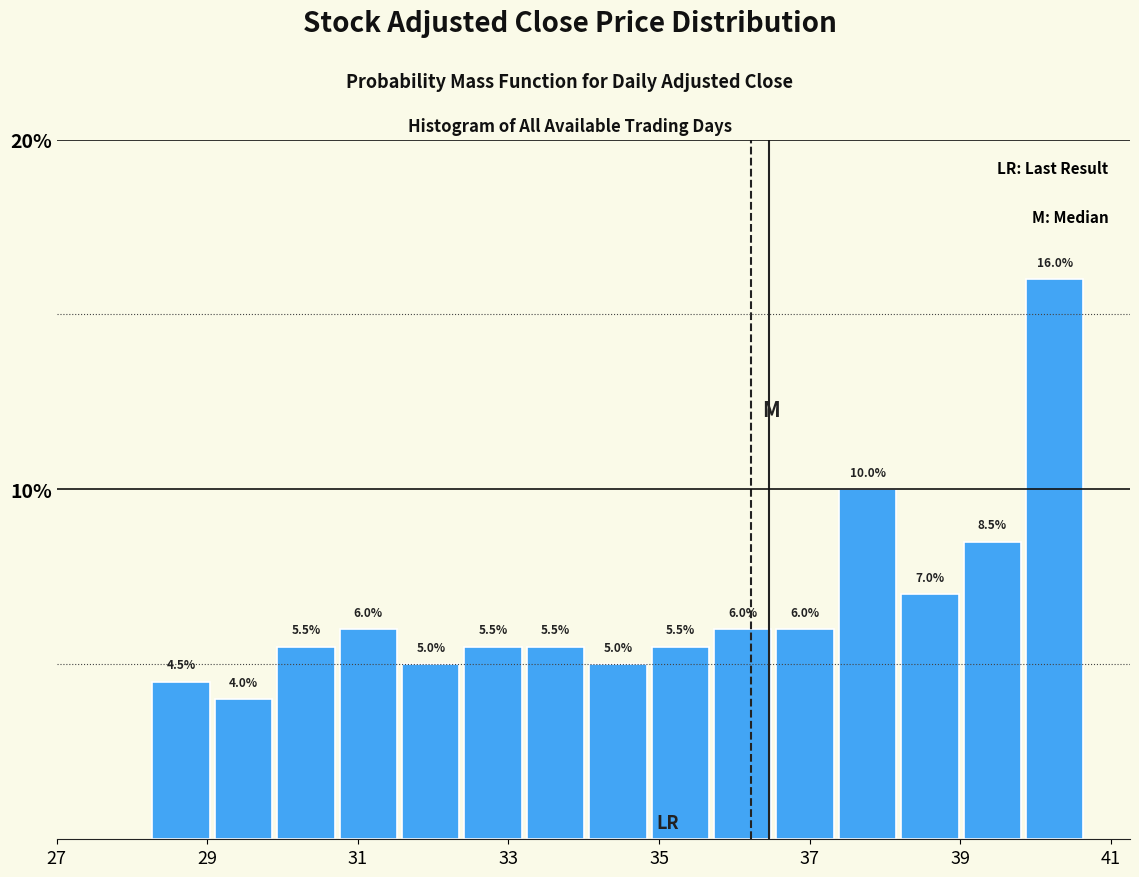

Over which range of the x-axis is the bar tallest?

39.8 to 40.6